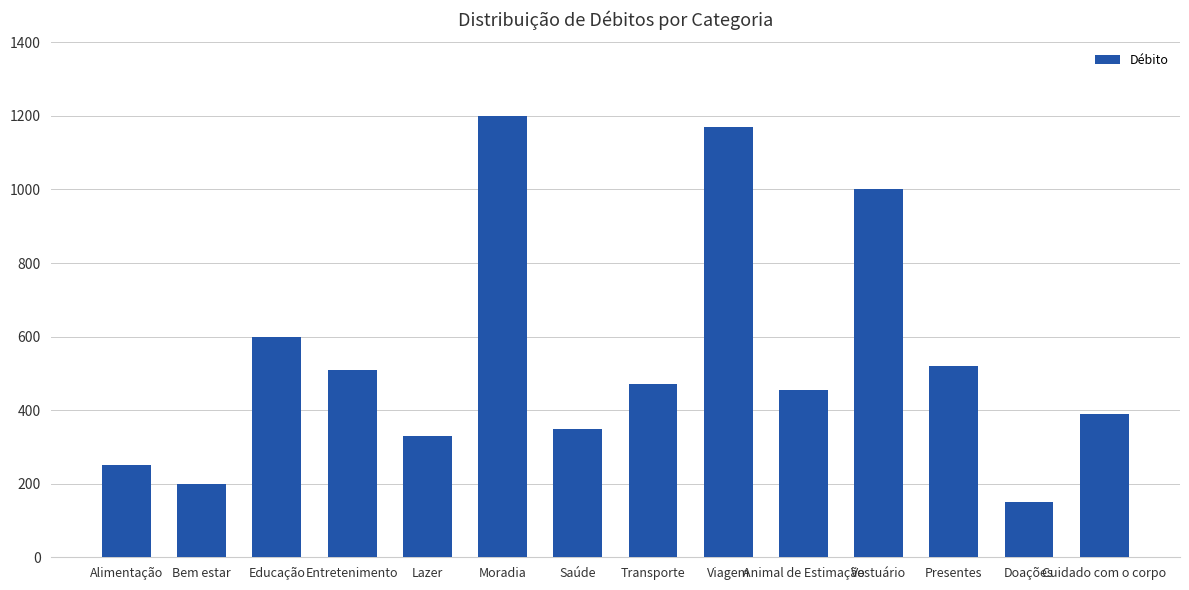

What is the sum of the values at Doações and Cuidado com o corpo?

540